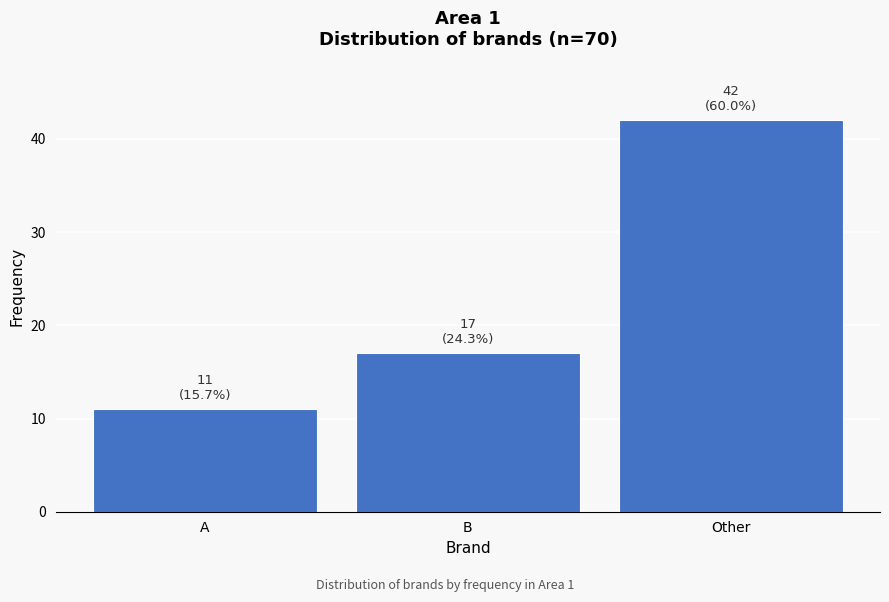

Reading left to right, list all the values displayed in this chart.

11	17	42